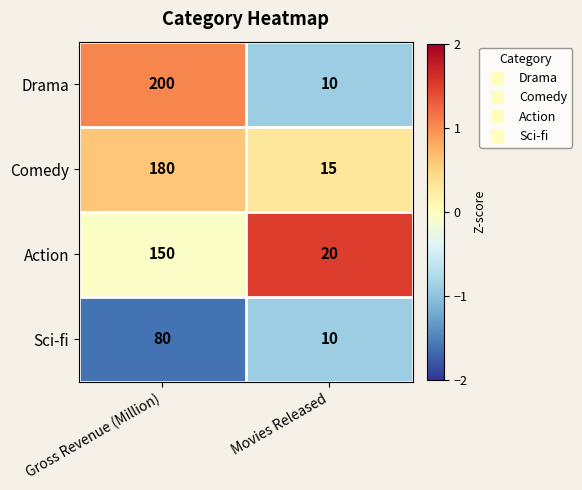

What is the sum of the Action values at Movies Released and Gross Revenue (Million)?

170